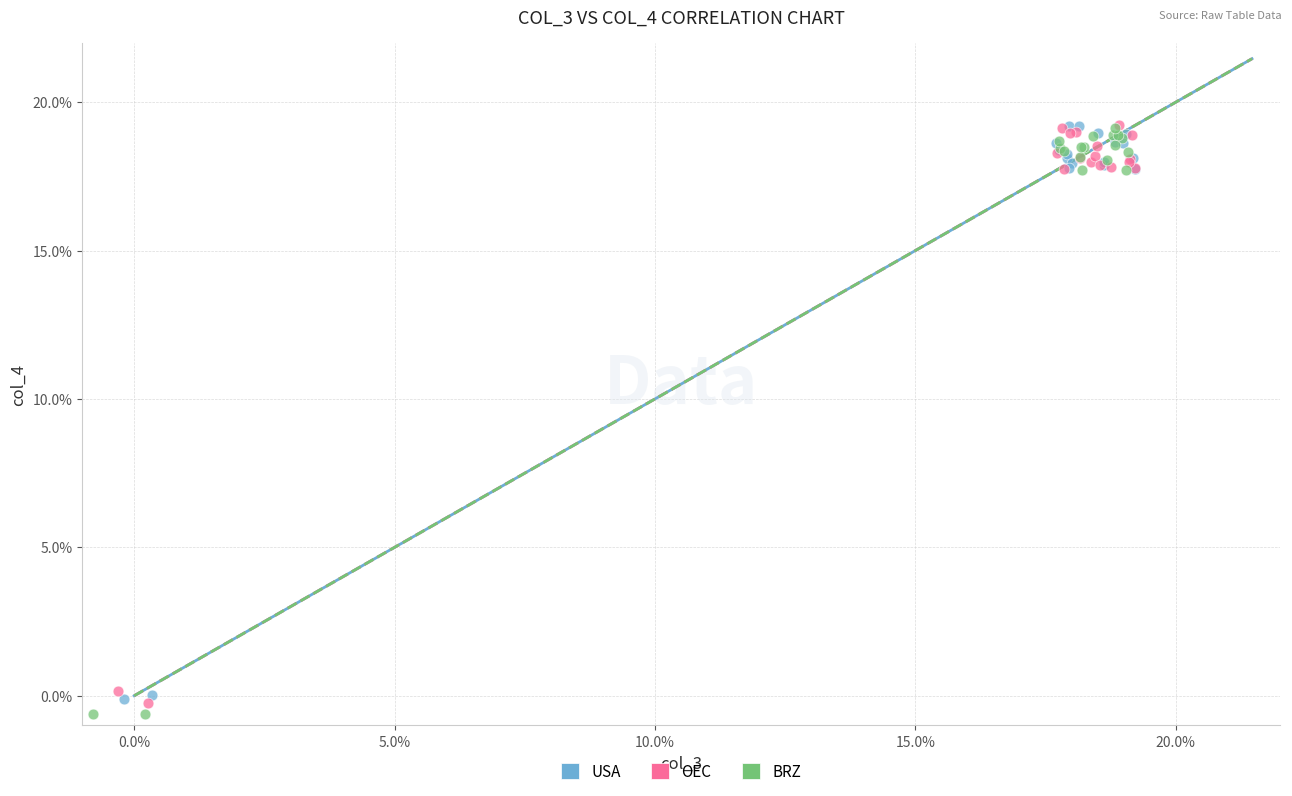

Which series has the largest Y range (max minus min)?

BRZ